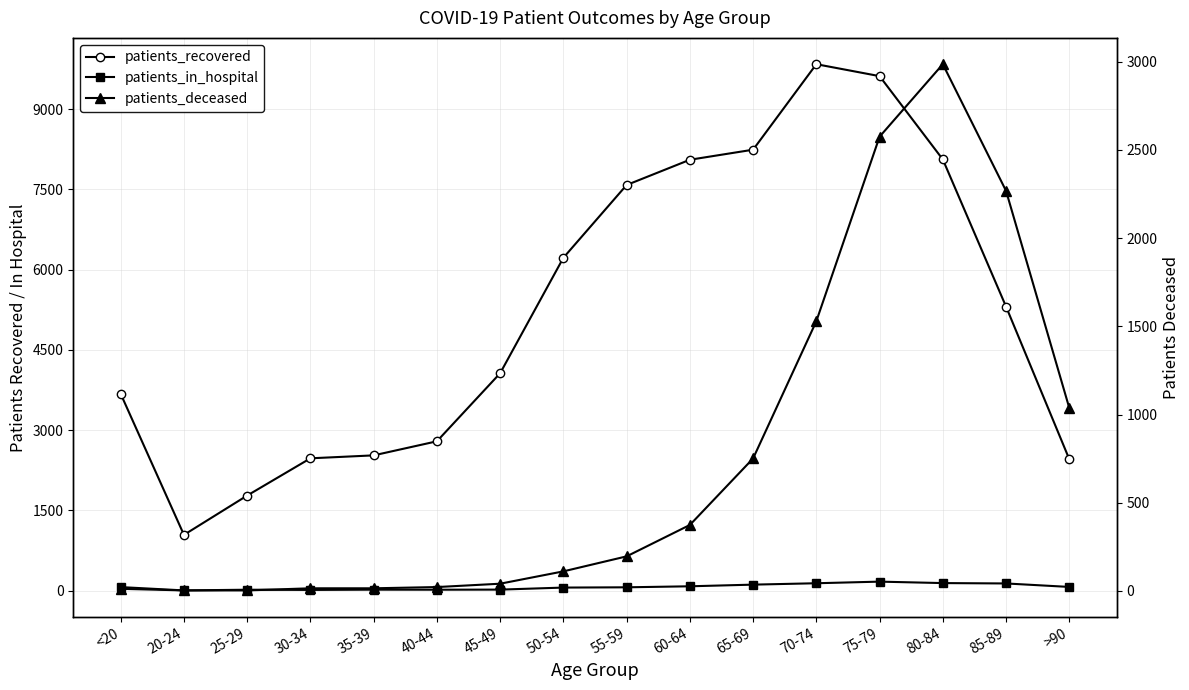

Rank the series by their maximum value, from highest to lowest.

patients_recovered, patients_deceased, patients_in_hospital